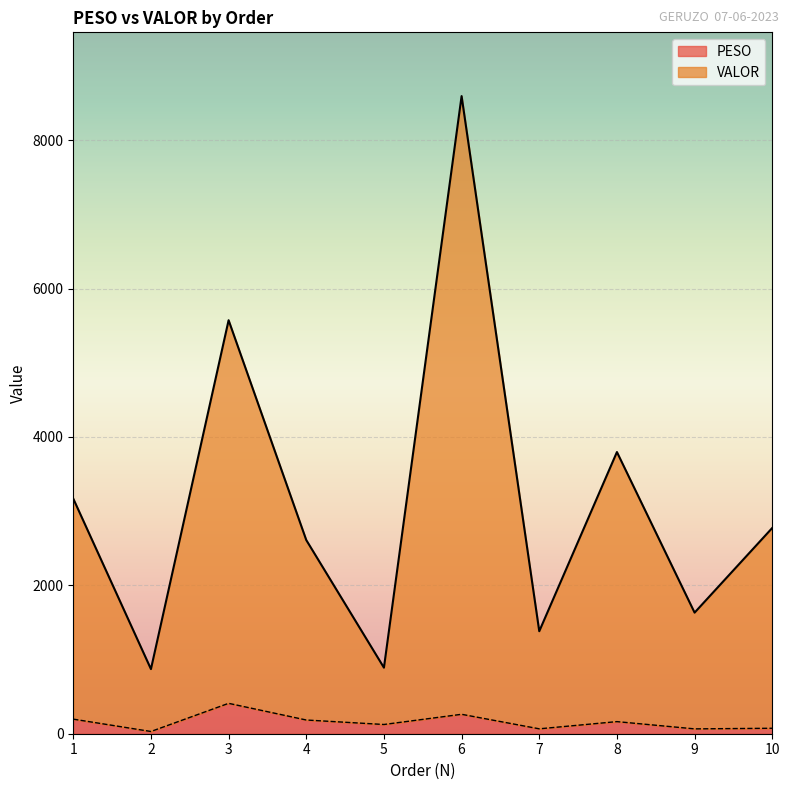

How many values in the PESO series are below 163?

5